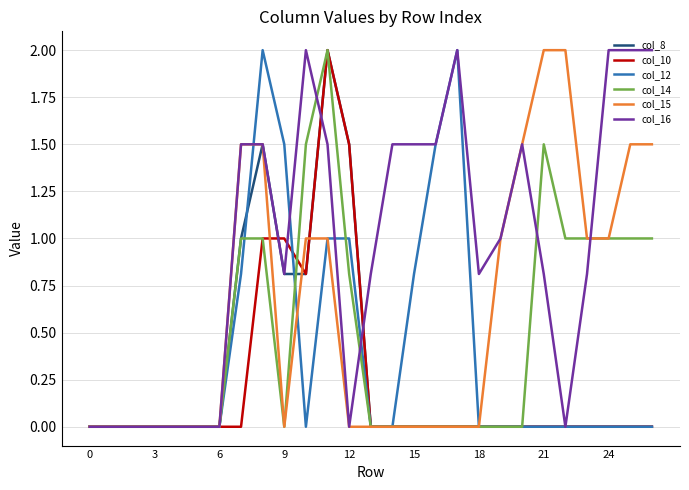

What is the maximum value shown in the chart?

2.0